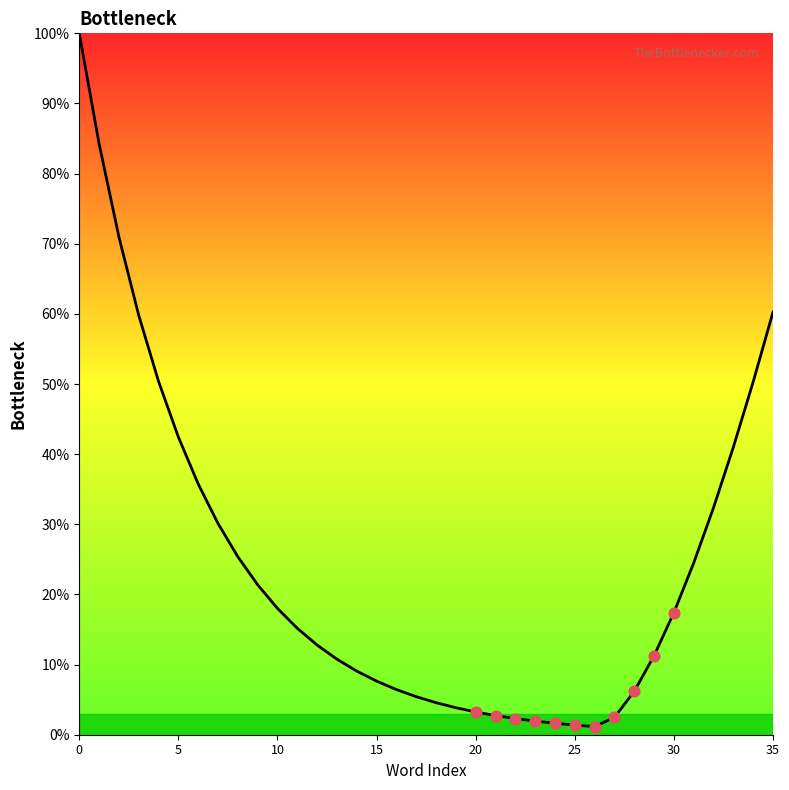

What is the maximum value shown in the chart?

100.0